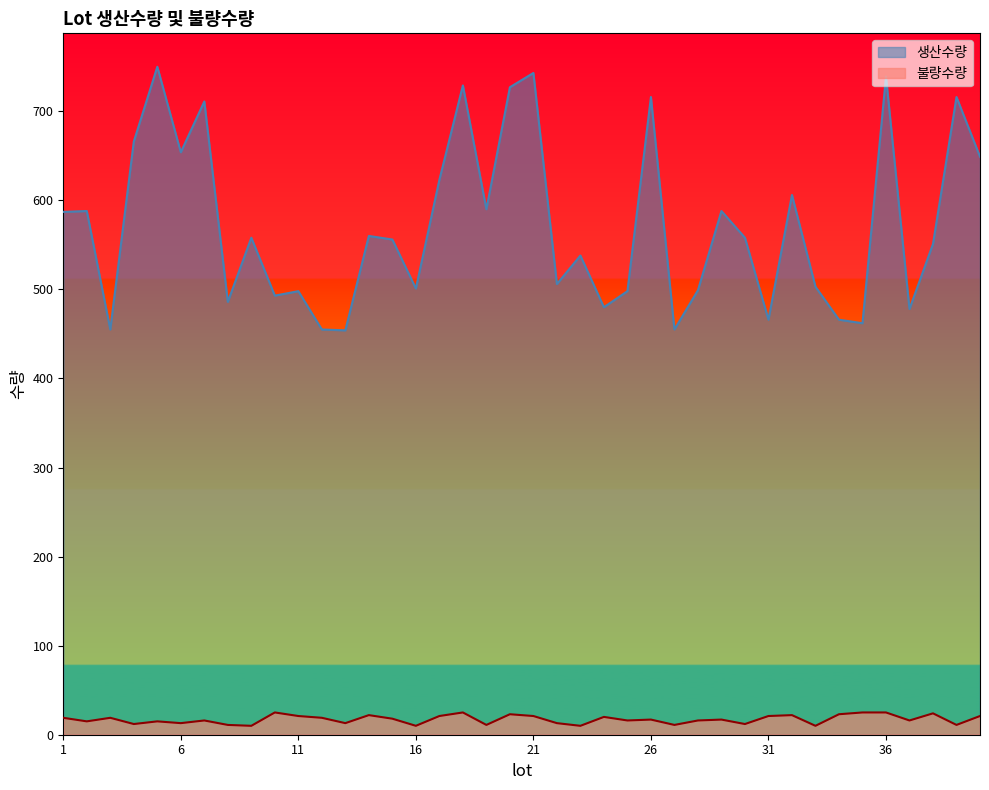

How many interior local peaks does the 불량수량 series have?

12